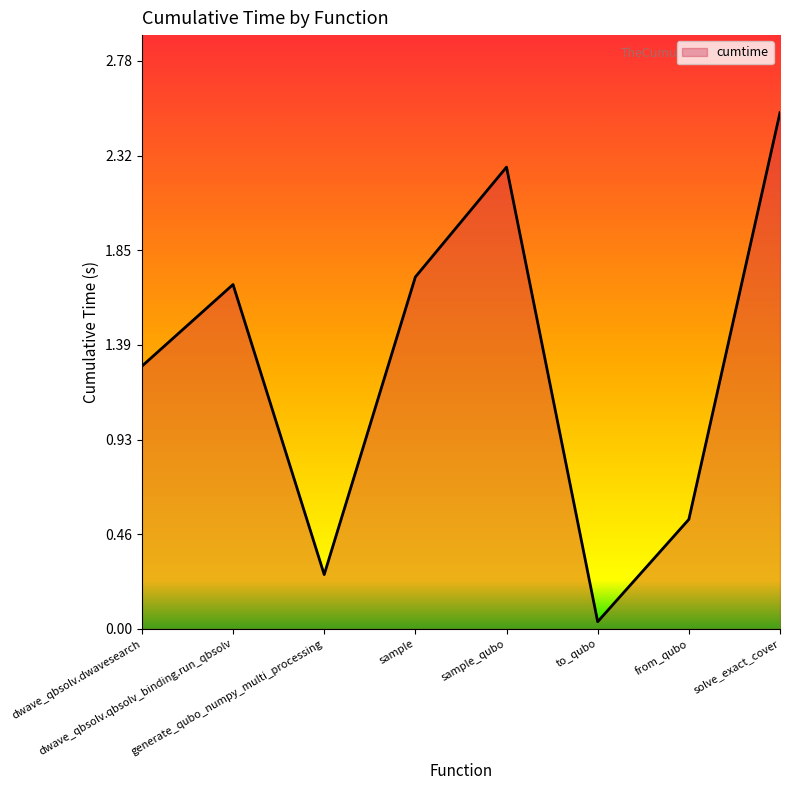

Where is the first local minimum?

generate_qubo_numpy_multi_processing